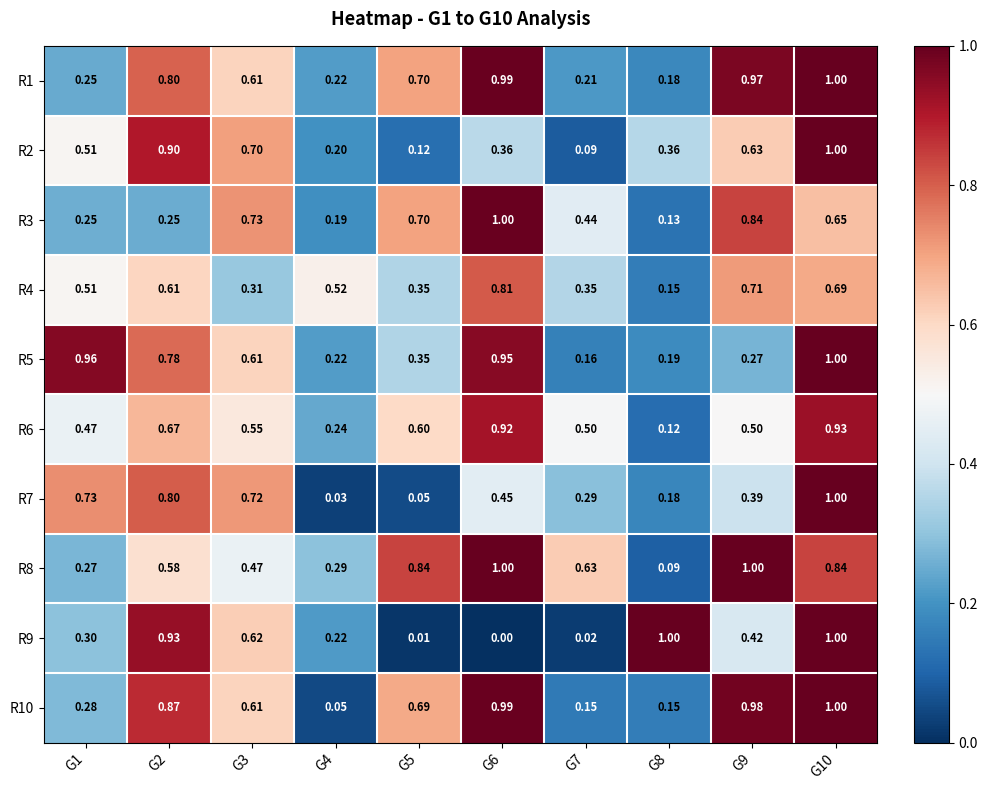

Reading left to right, list all the values displayed in this chart.

R1: G1=0.2	G2=0.8	G3=0.6	G4=0.2	G5=0.7	G6=1.0	G7=0.2	G8=0.2	G9=1.0	G10=1.0
R2: G1=0.5	G2=0.9	G3=0.7	G4=0.2	G5=0.1	G6=0.4	G7=0.1	G8=0.4	G9=0.6	G10=1.0
R3: G1=0.2	G2=0.2	G3=0.7	G4=0.2	G5=0.7	G6=1.0	G7=0.4	G8=0.1	G9=0.8	G10=0.7
R4: G1=0.5	G2=0.6	G3=0.3	G4=0.5	G5=0.3	G6=0.8	G7=0.3	G8=0.1	G9=0.7	G10=0.7
R5: G1=1.0	G2=0.8	G3=0.6	G4=0.2	G5=0.3	G6=0.9	G7=0.2	G8=0.2	G9=0.3	G10=1.0
R6: G1=0.5	G2=0.7	G3=0.6	G4=0.2	G5=0.6	G6=0.9	G7=0.5	G8=0.1	G9=0.5	G10=0.9
R7: G1=0.7	G2=0.8	G3=0.7	G4=0.0	G5=0.1	G6=0.5	G7=0.3	G8=0.2	G9=0.4	G10=1.0
R8: G1=0.3	G2=0.6	G3=0.5	G4=0.3	G5=0.8	G6=1.0	G7=0.6	G8=0.1	G9=1.0	G10=0.8
R9: G1=0.3	G2=0.9	G3=0.6	G4=0.2	G5=0.0	G6=0.0	G7=0.0	G8=1.0	G9=0.4	G10=1.0
R10: G1=0.3	G2=0.9	G3=0.6	G4=0.1	G5=0.7	G6=1.0	G7=0.1	G8=0.1	G9=1.0	G10=1.0